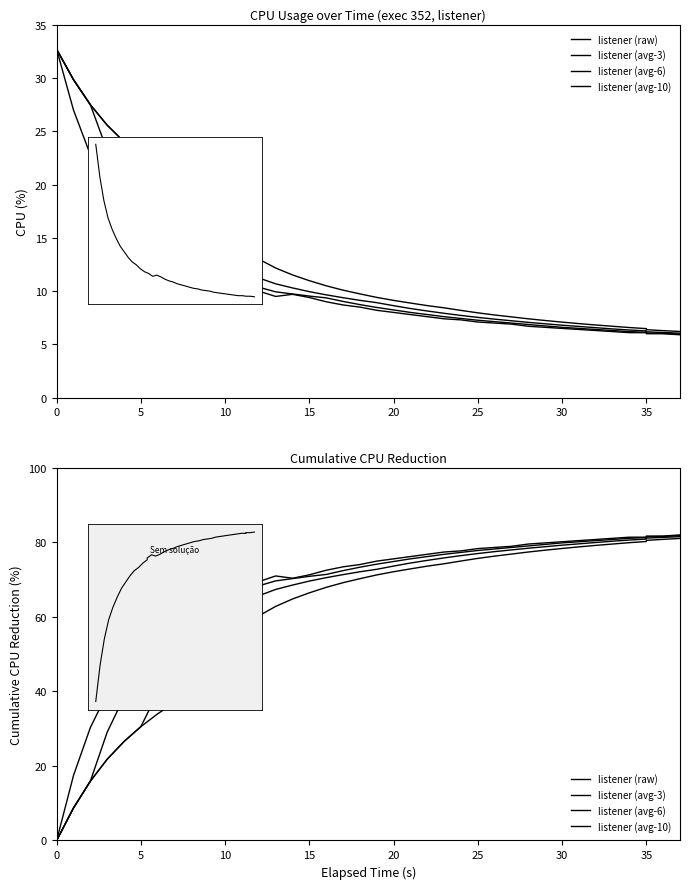

True or false: listener (avg-3) has more than 1 interior local peaks.

False